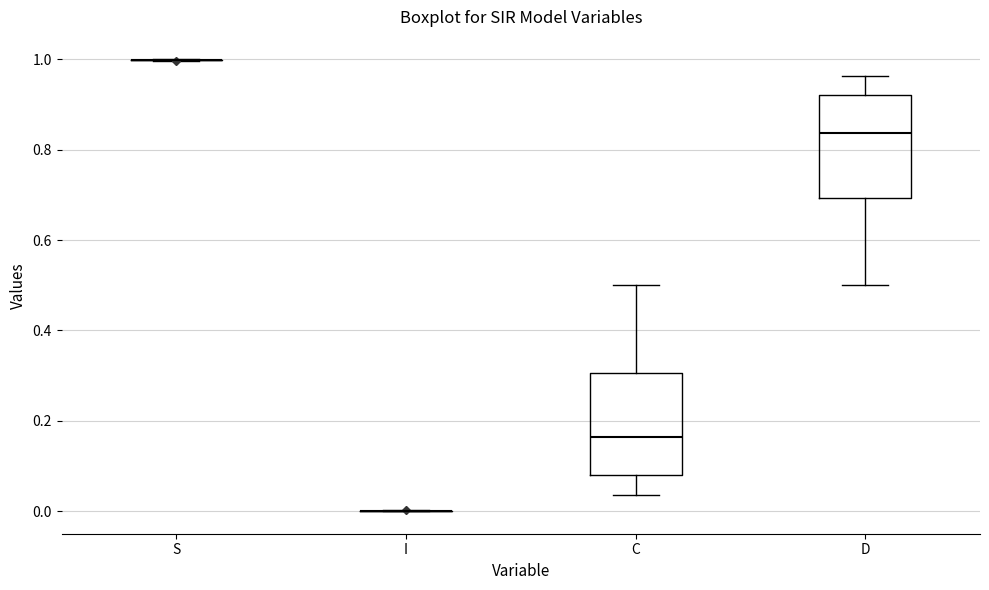

Reading left to right, transcribe this box plot: for each box, give where its median line is, the range the box spans, and where its two whiskers end, as read against the y-axis. The values are not printed on the chart, so give them approximately, as read against the axis.

S: box collapsed to a line at 1.00, whiskers 1.00 to 1.00
I: box collapsed to a line at 0.00, whiskers 0.00 to 0.00
C: median 0.16, box 0.08 to 0.30, whiskers 0.04 to 0.50
D: median 0.84, box 0.70 to 0.92, whiskers 0.50 to 0.96